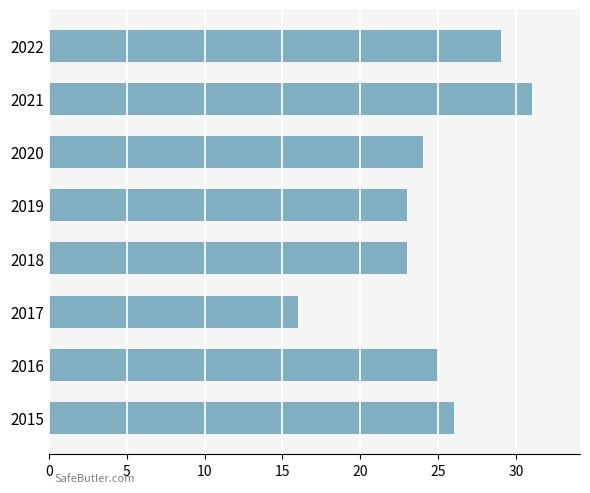

The chart shows a value of 28 at 2017. True or false?

False